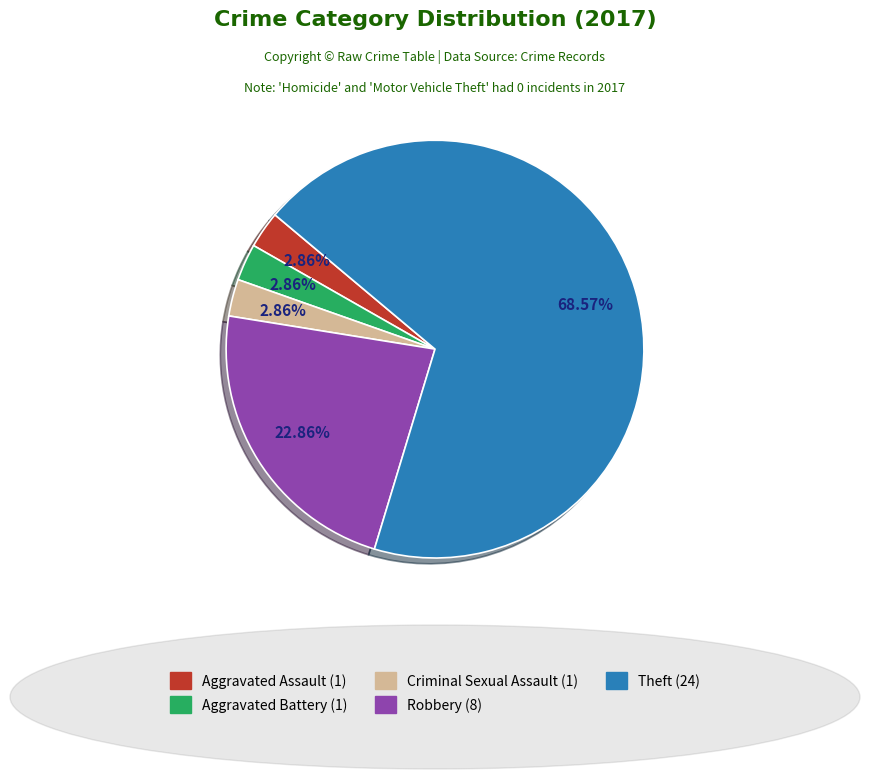

Does any single category account for the majority?

Yes